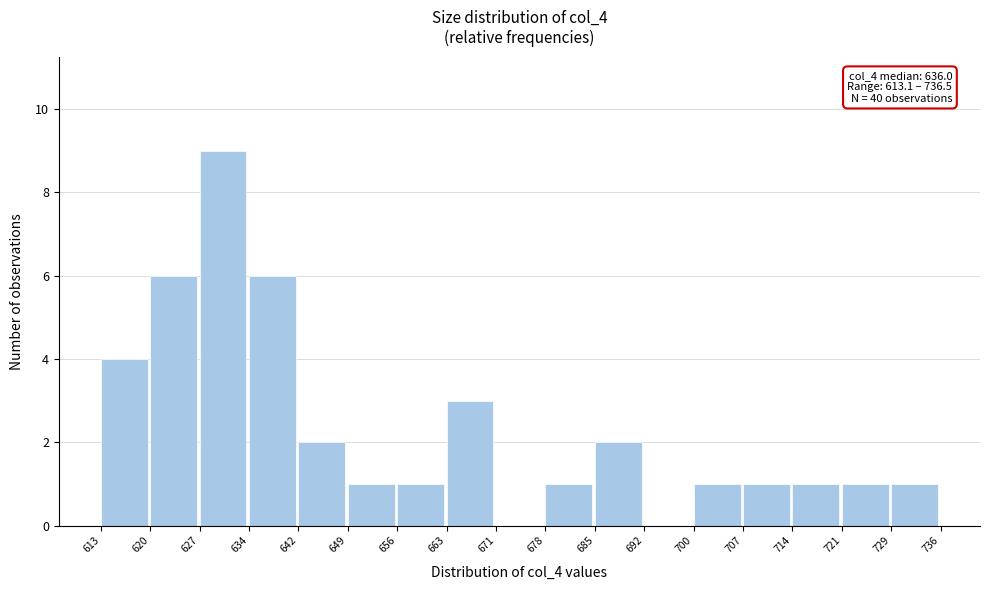

Over which range of the x-axis is the bar tallest?

627 to 634